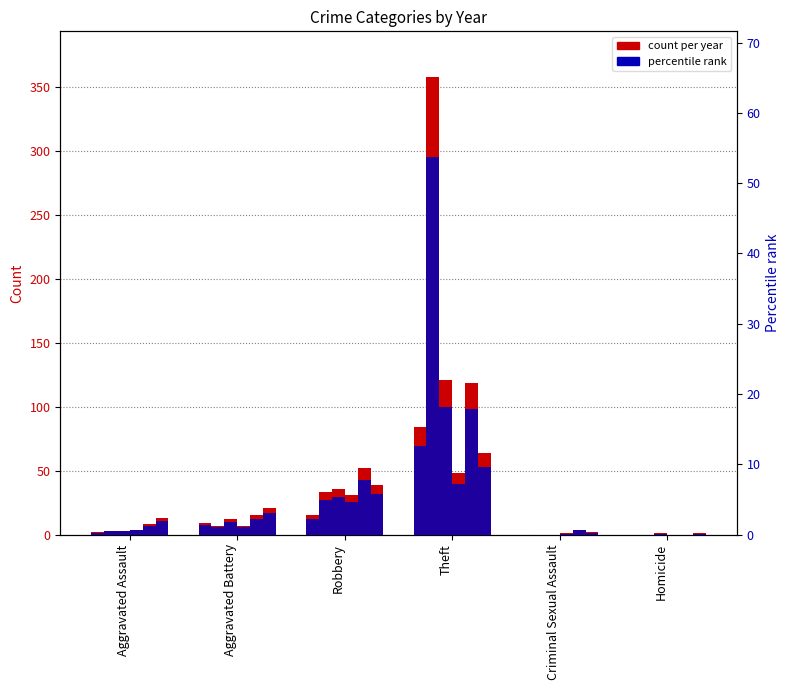

The chart shows a value of 0.3 at Aggravated Assault. True or false?

True